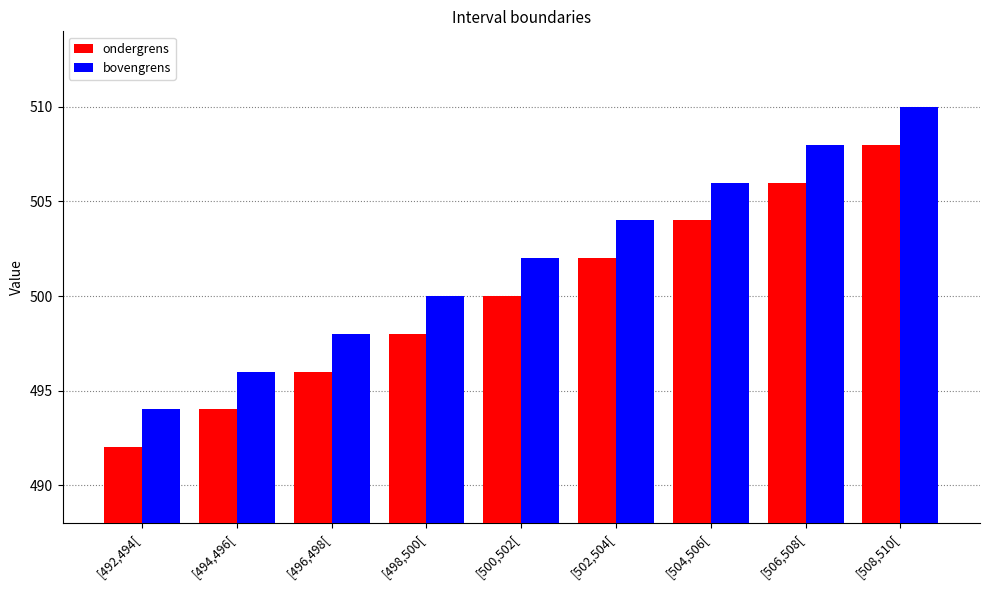

What are all the series names shown in the legend?

ondergrens, bovengrens